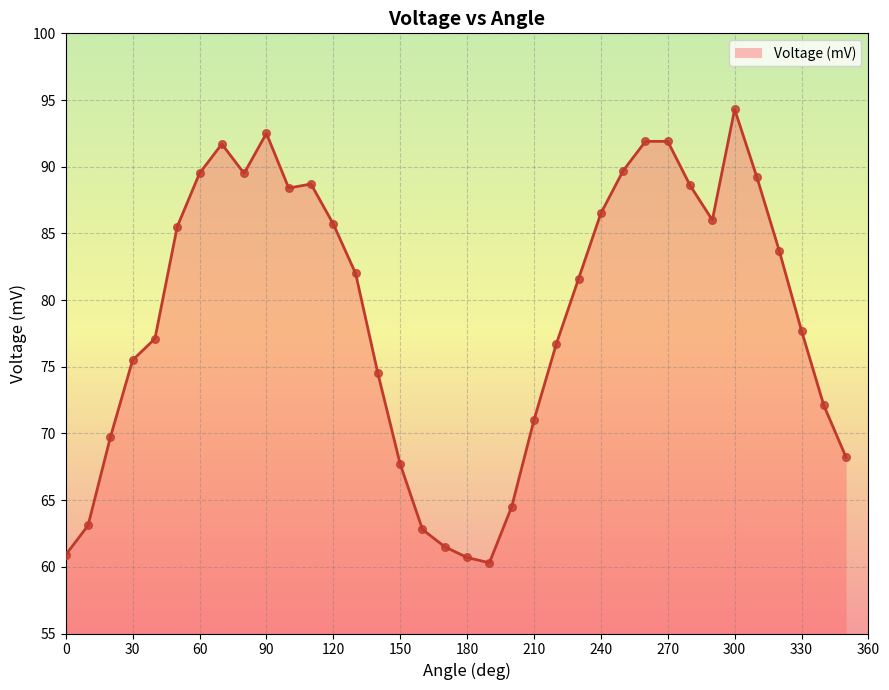

What is the difference between the maximum and minimum values?

34.0